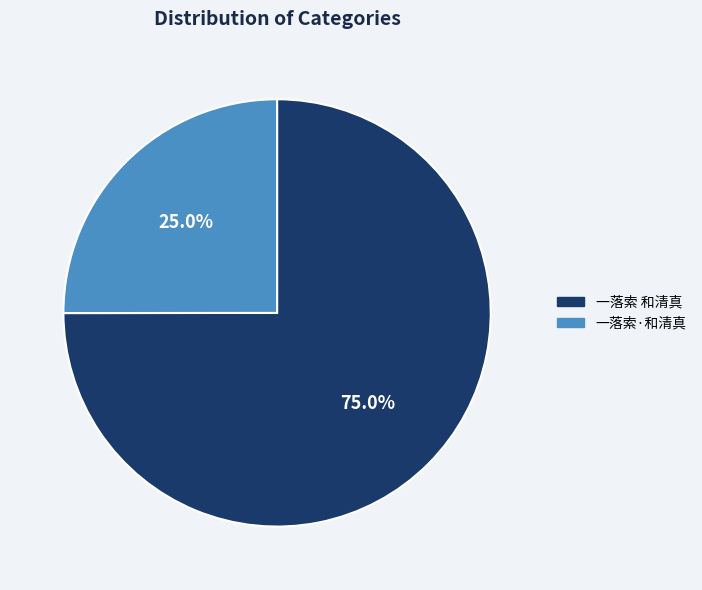

What percentage is the 一落索·和清真 slice, to the nearest percent?

25%